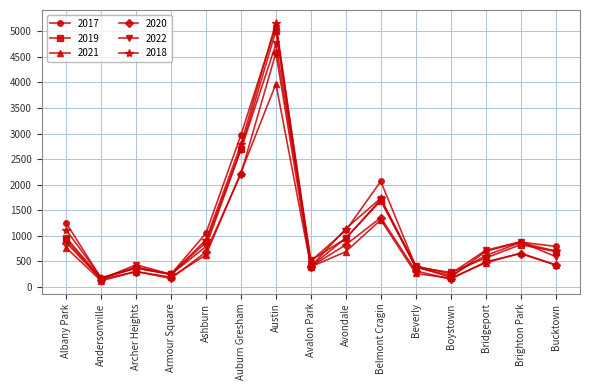

Between Albany Park and Beverly, which series saw the biggest shift?

2017